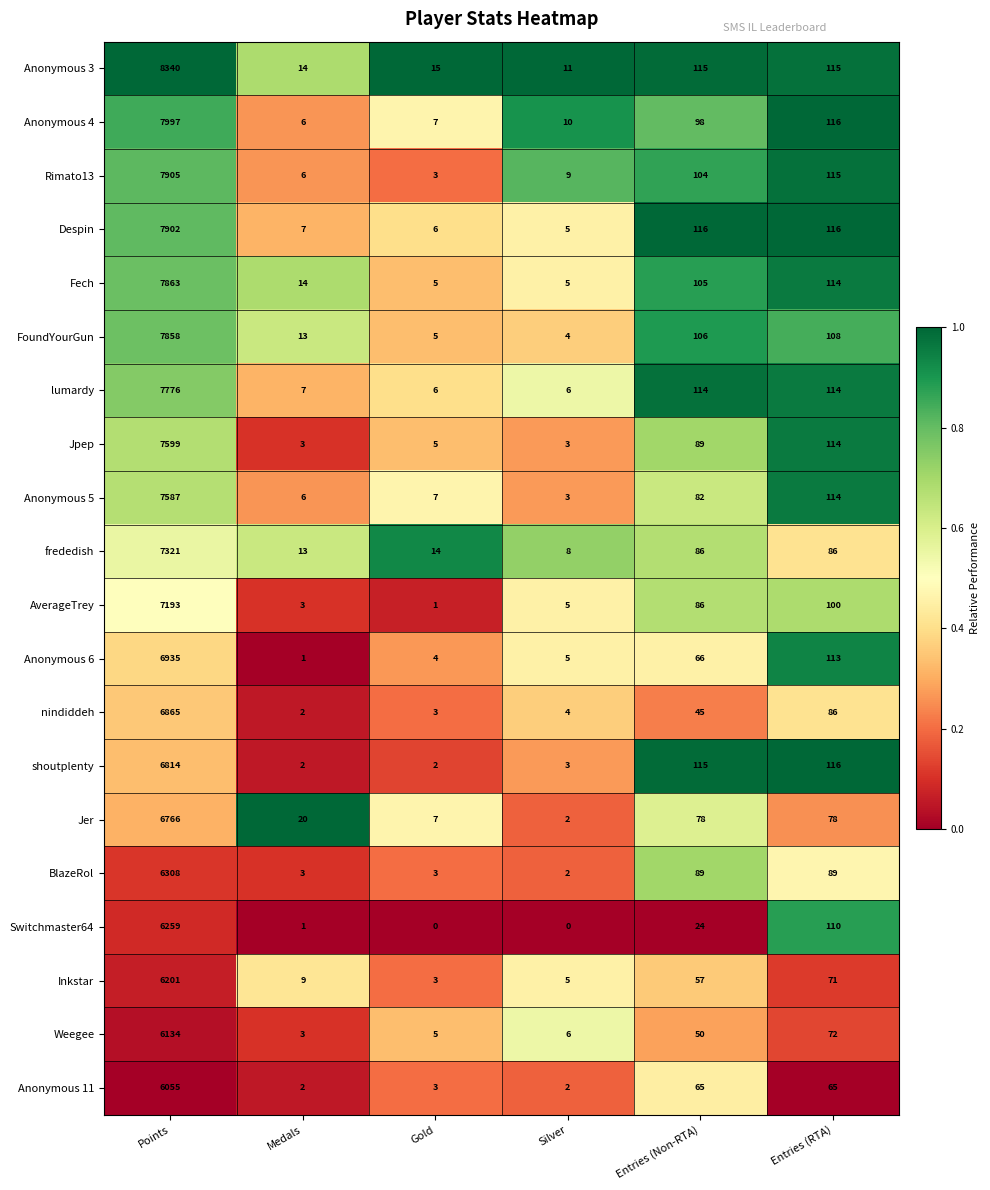

True or false: nindiddeh has a value of 6865 at Points.

True